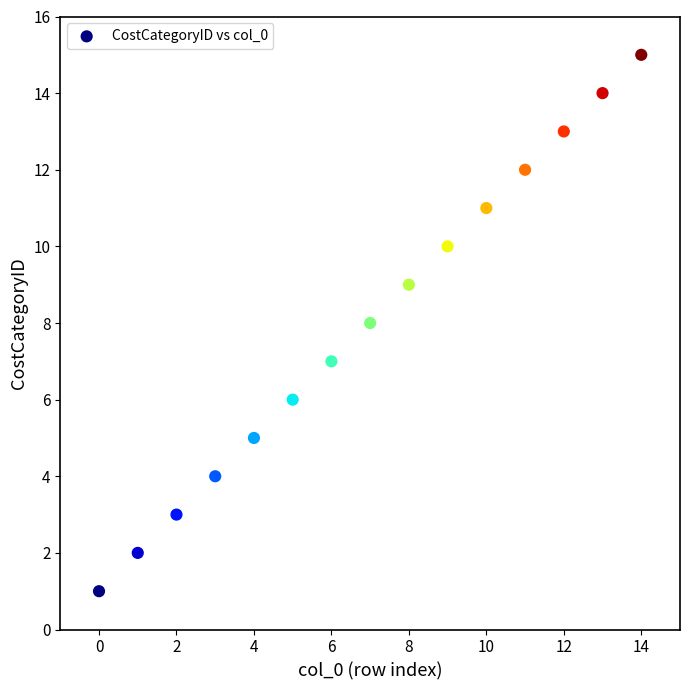

What is the range of Y values (max minus min)?

14